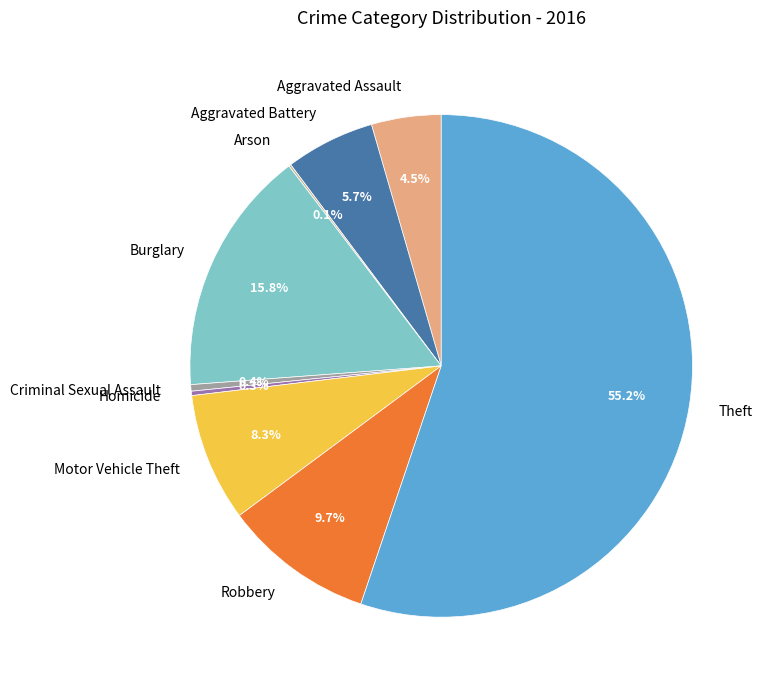

Which category has the biggest portion of the pie?

Theft